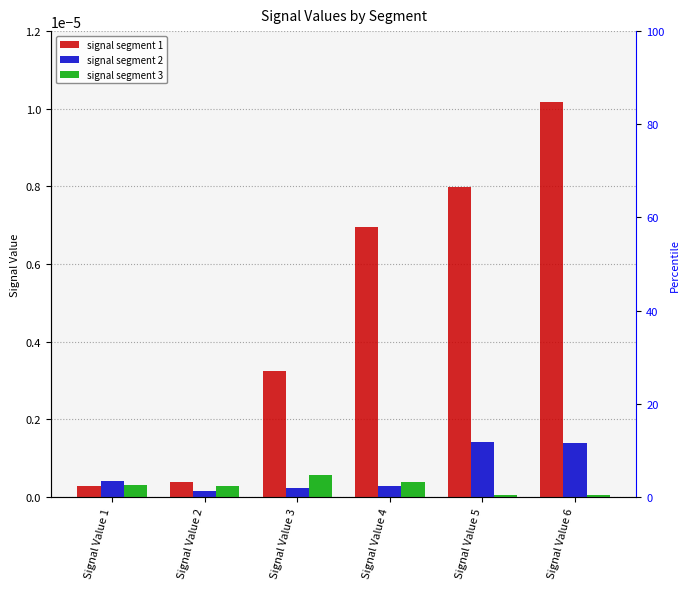

At which label is signal segment 3 closest to 0?

Signal Value 6